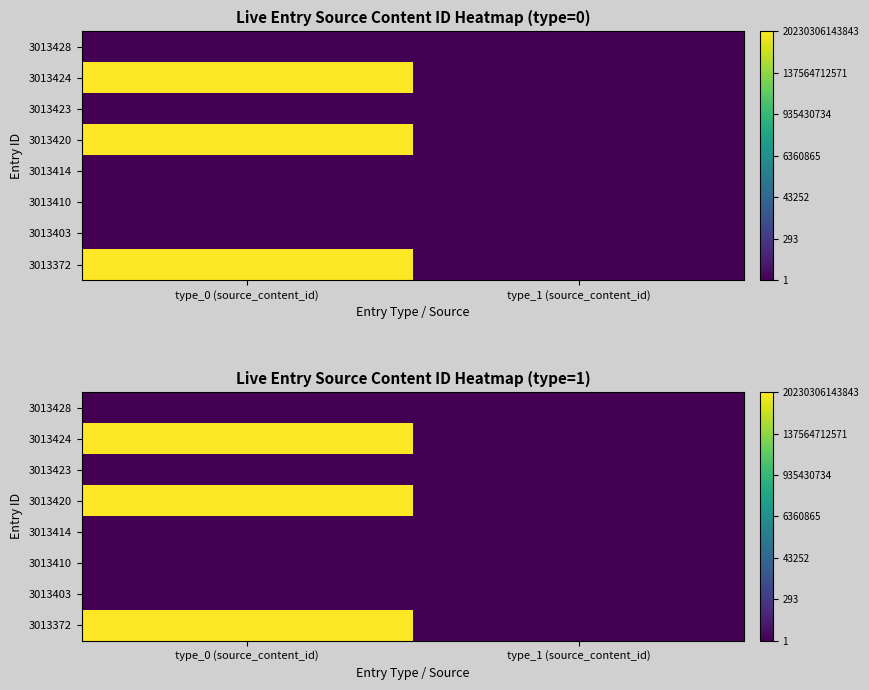

What is the smallest value displayed?

0.7